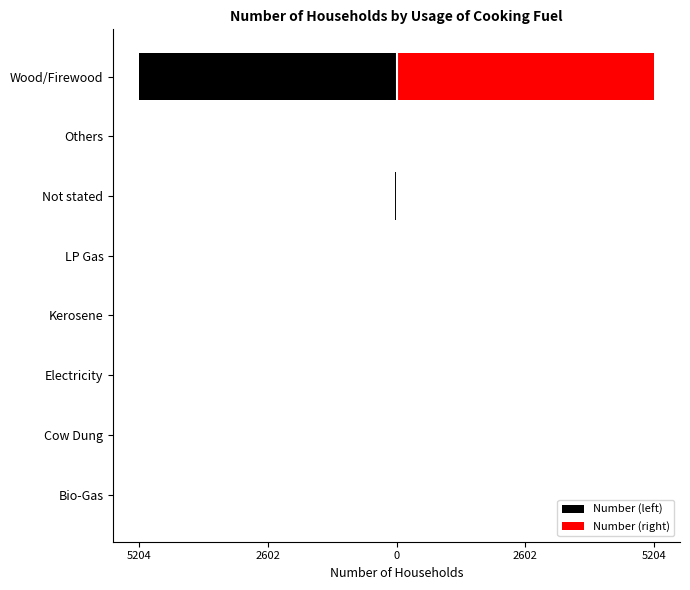

How many data points does each series have?

8